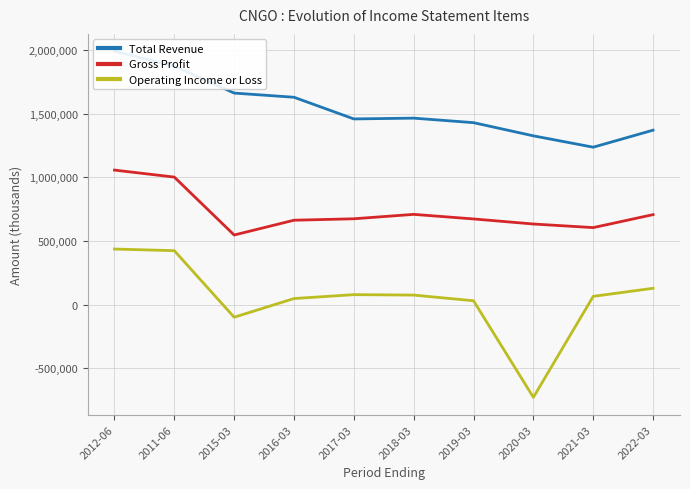

Where does the Total Revenue series first go above 1466200?

2012-06